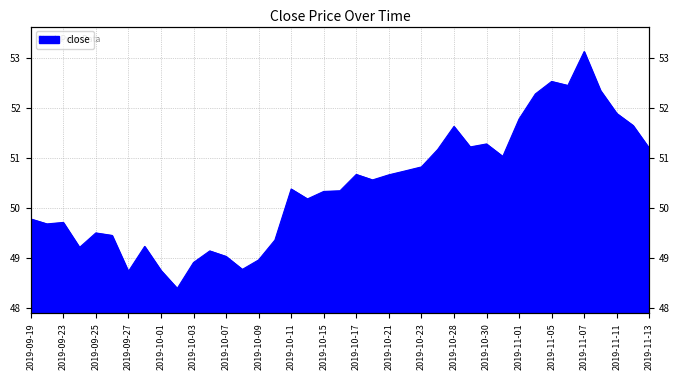

How many categories are shown in the chart?

39